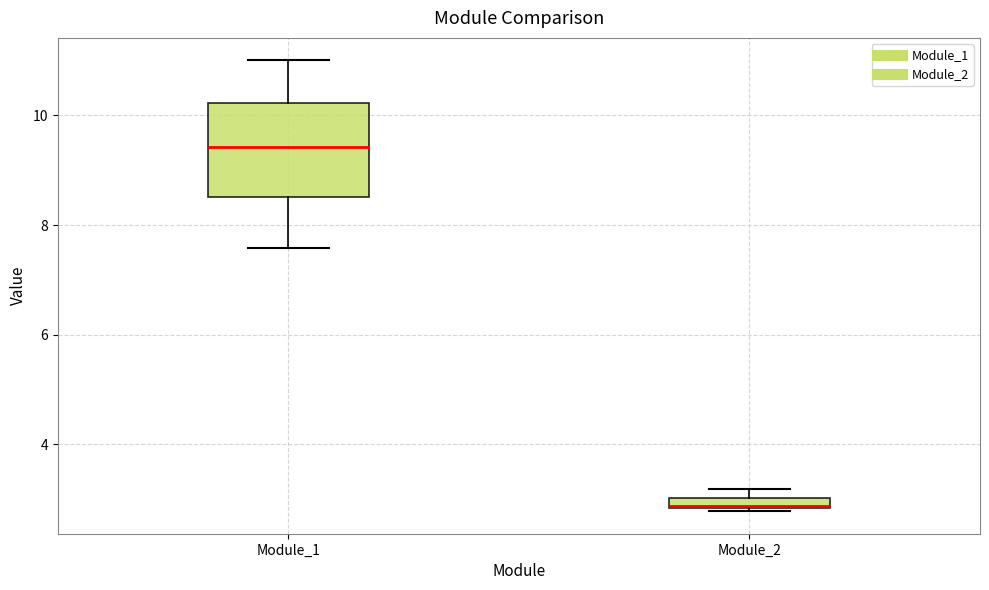

Where is the lower edge of the box for Module_2 on the y-axis? The values are not printed on the chart, so give them approximately, as read against the axis.

2.8